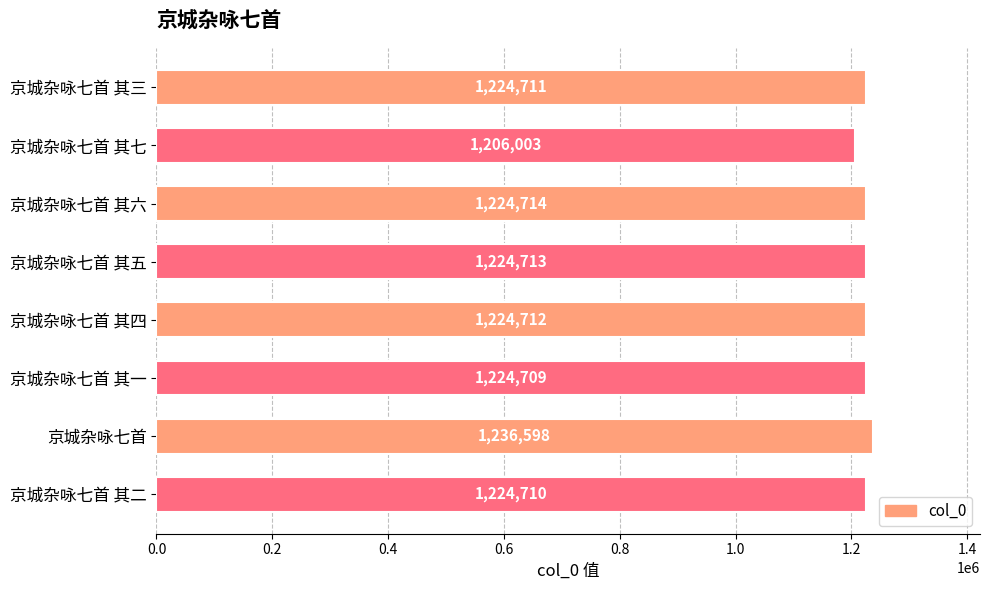

What is the ratio of the value at 京城杂咏七首 其七 to the value at 京城杂咏七首?

1.0